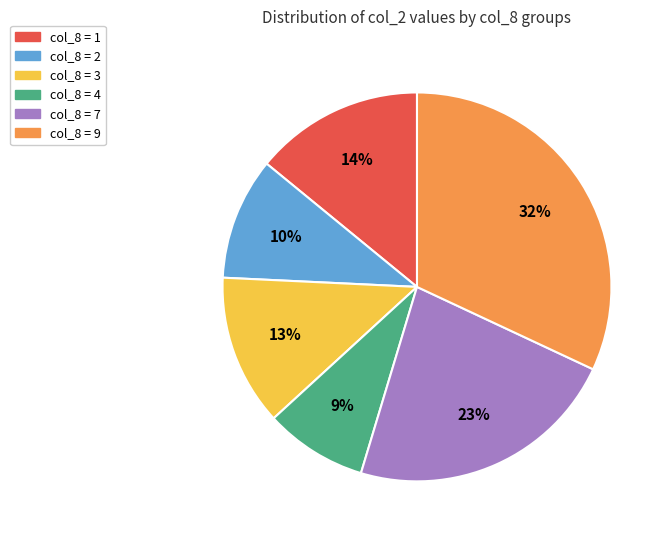

To the nearest percent, what is the difference between the largest and smallest slice percentages?

23%